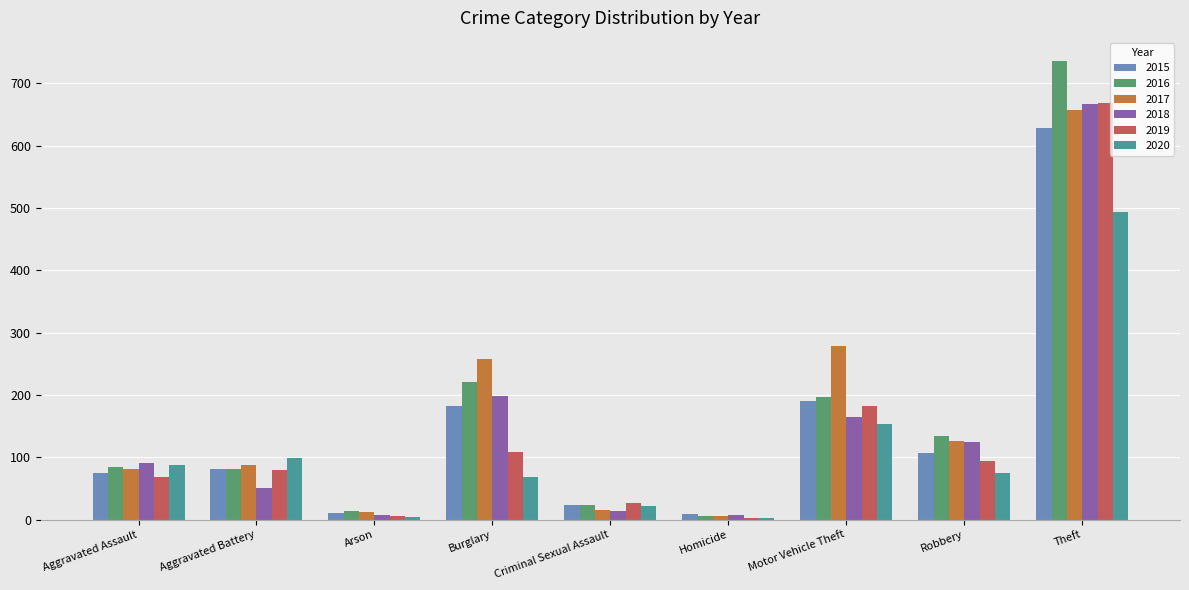

At which category is the sum across all series the highest?

Theft